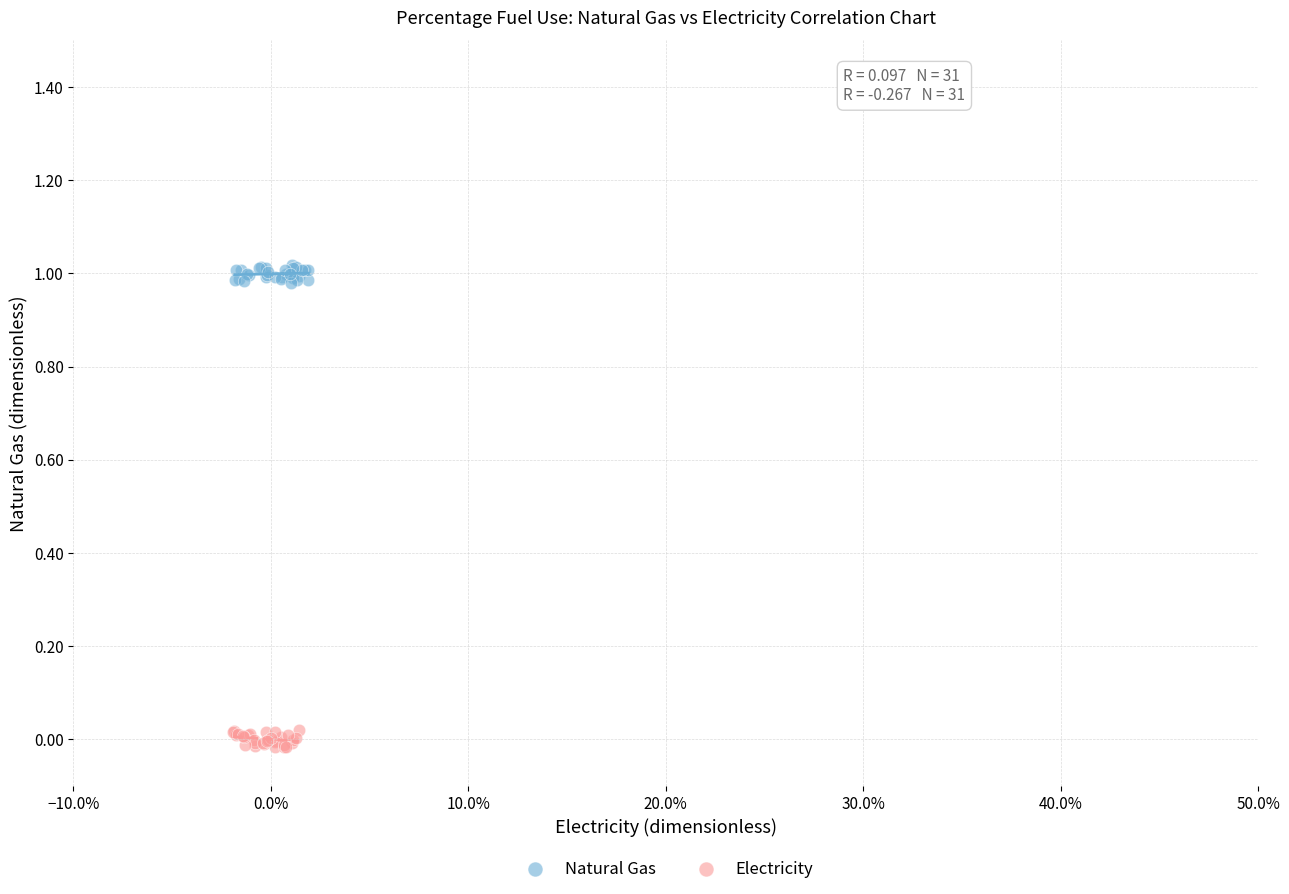

Which series contains the highest Y value?

Natural Gas